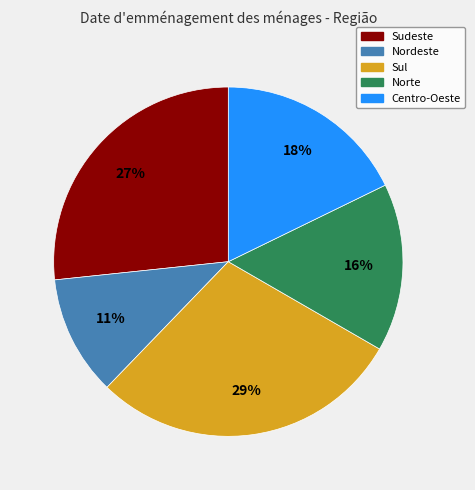

To the nearest percent, what is the average slice percentage?

20%